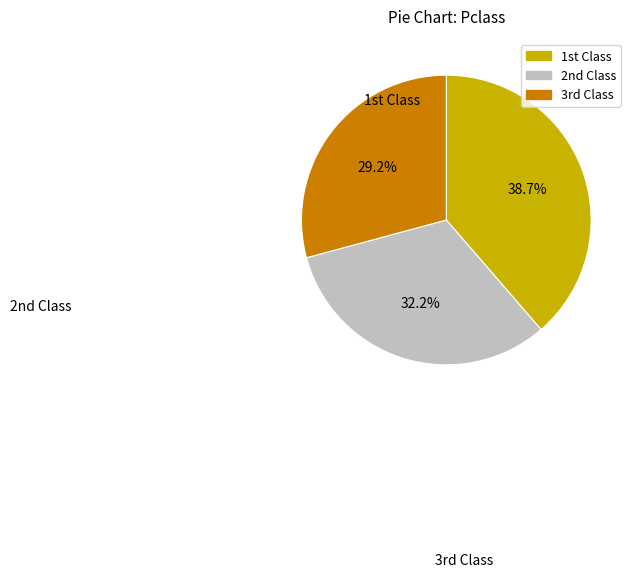

Is there any slice that represents more than half of the pie?

No